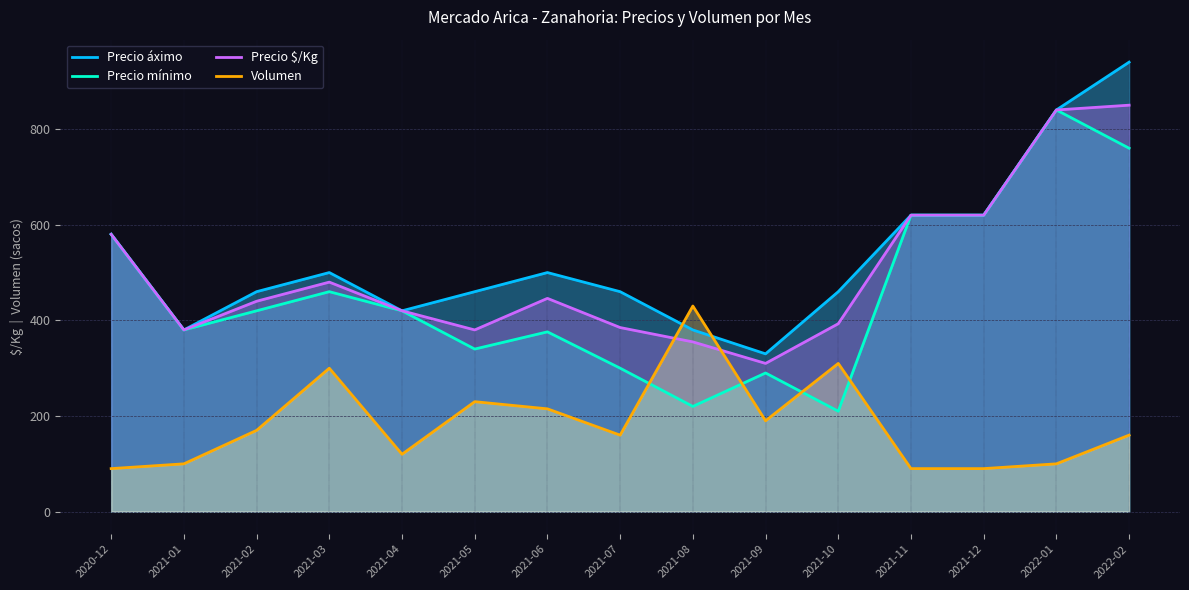

What is the difference between the Precio áximo values at 2020-12 and 2022-01?

260